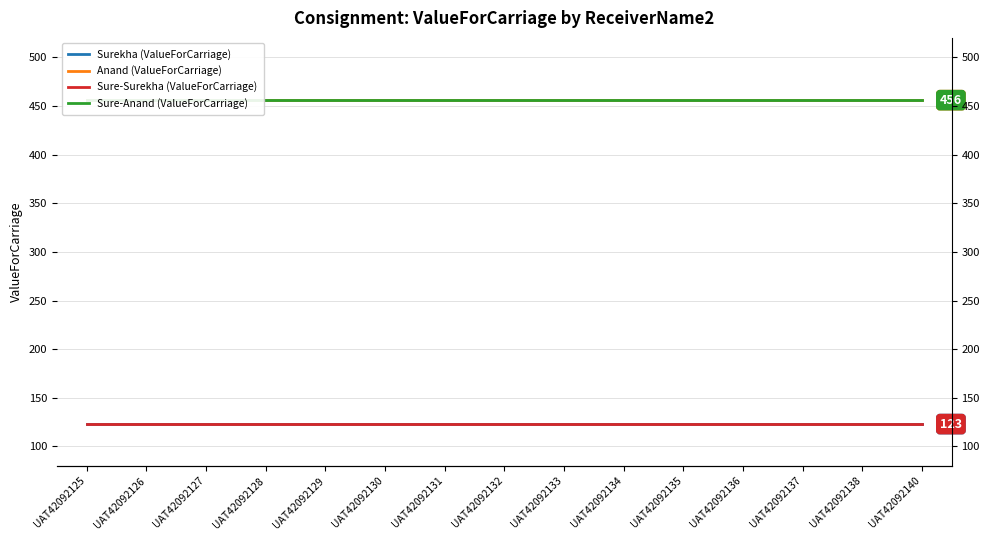

True or false: Sure-Anand (ValueForCarriage) and Anand (ValueForCarriage) cross at least once.

False